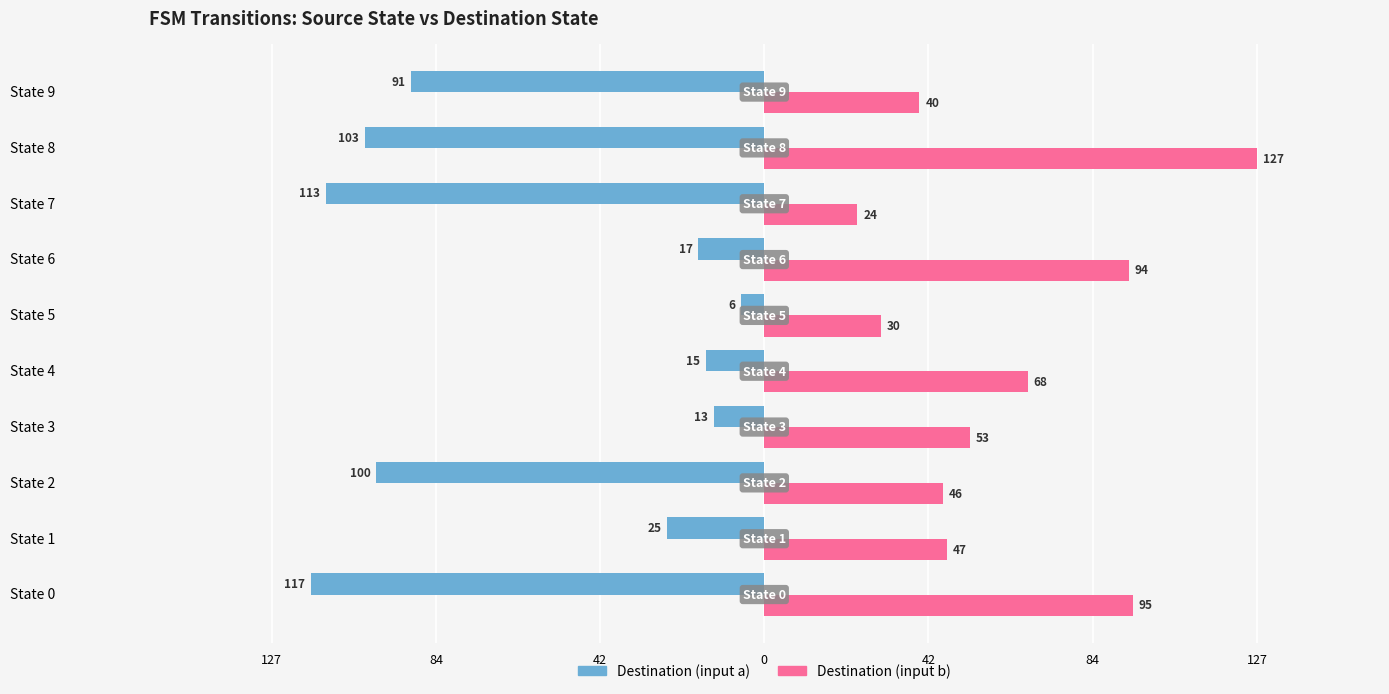

Which series has the largest total across all categories?

Destination (input b)